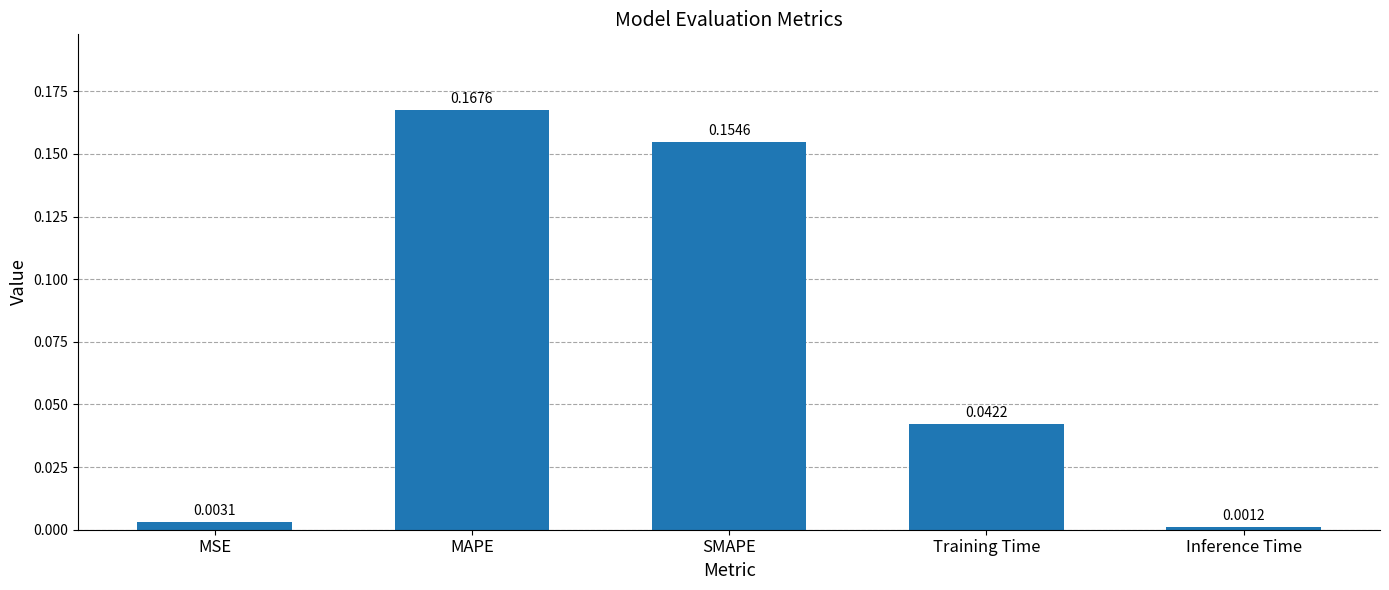

What is the average value?

0.1